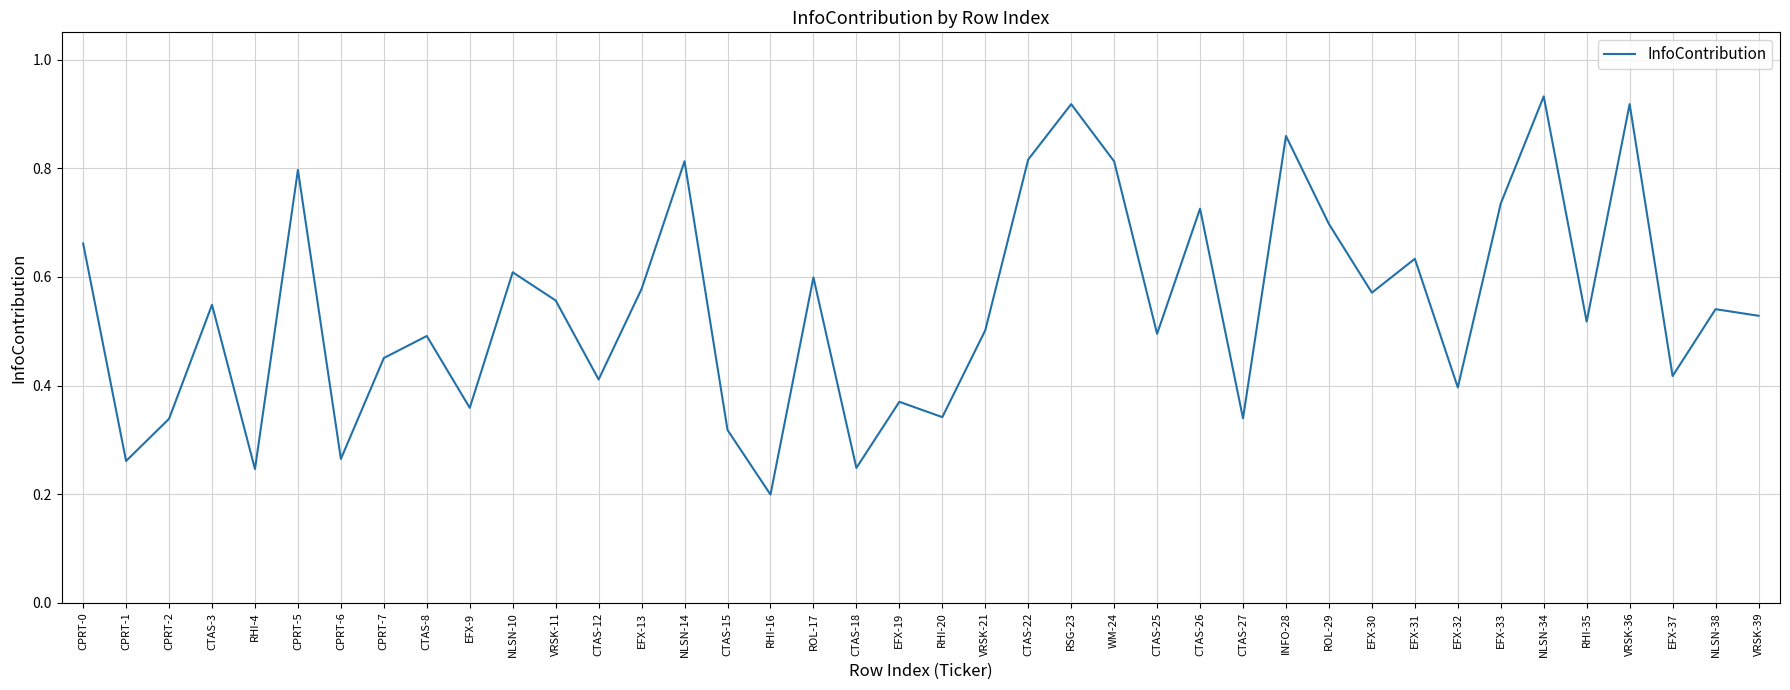

True or false: the data has more than 2 interior local peaks.

True